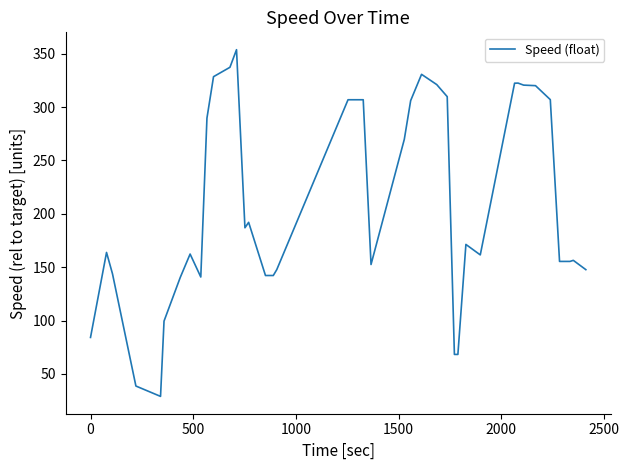

What is the smallest value displayed?

29.0